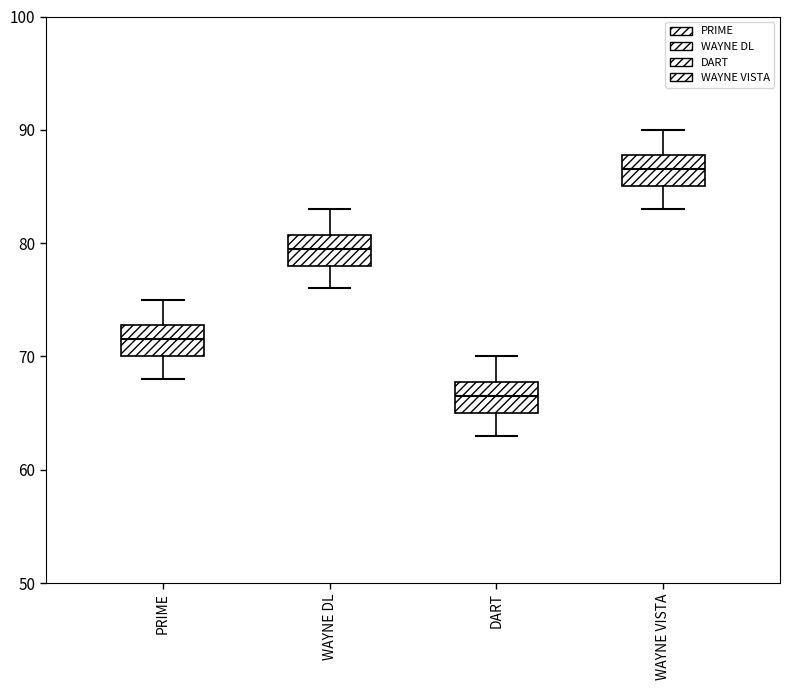

Reading left to right, read every box against the y-axis: the position of its median line, the range the box covers, and the ends of its whiskers. The values are not printed on the chart, so give them approximately, as read against the axis.

PRIME: median 72, box 70 to 73, whiskers 68 to 75
WAYNE DL: median 80, box 78 to 81, whiskers 76 to 83
DART: median 67, box 65 to 68, whiskers 63 to 70
WAYNE VISTA: median 87, box 85 to 88, whiskers 83 to 90